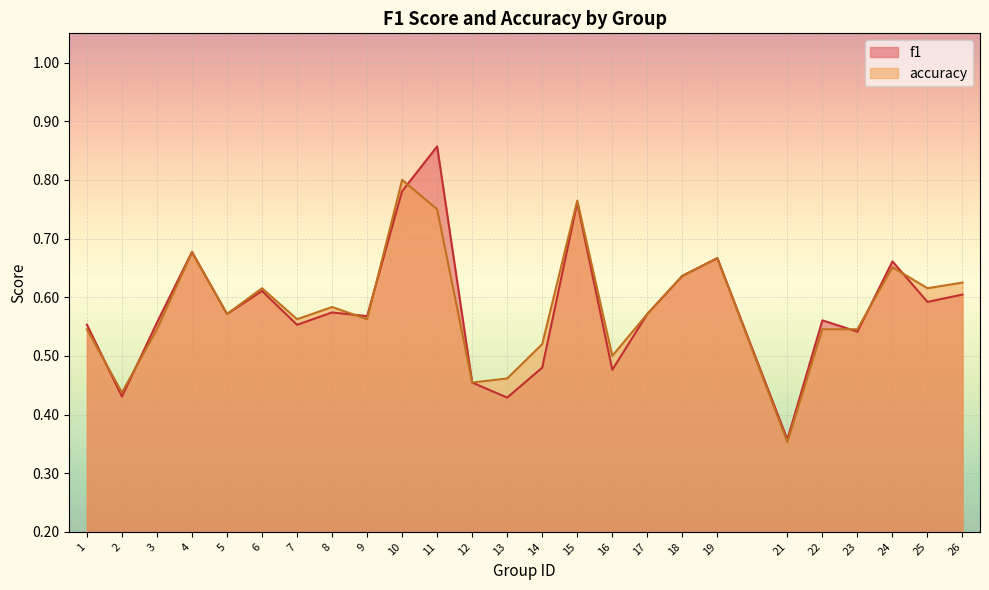

True or false: accuracy has more than 2 points higher than both neighbors.

True